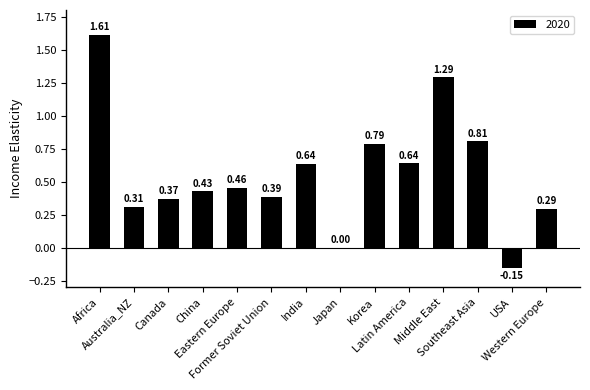

Which has a higher value, China or Western Europe?

China